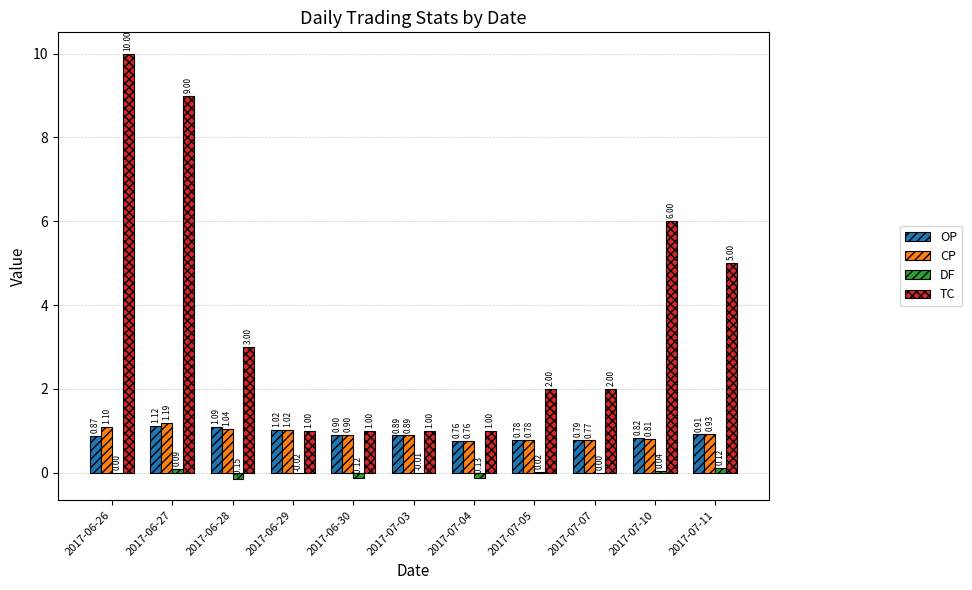

At which label is TC closest to 5?

2017-07-11